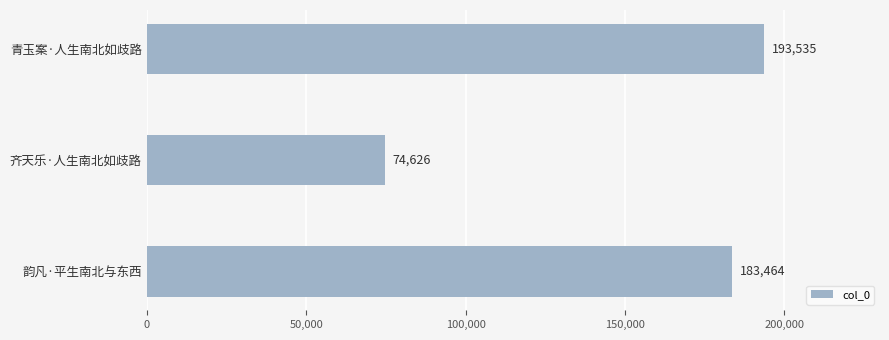

What is the ratio of the value at 齐天乐·人生南北如歧路 to the value at 韵凡·平生南北与东西?

0.4